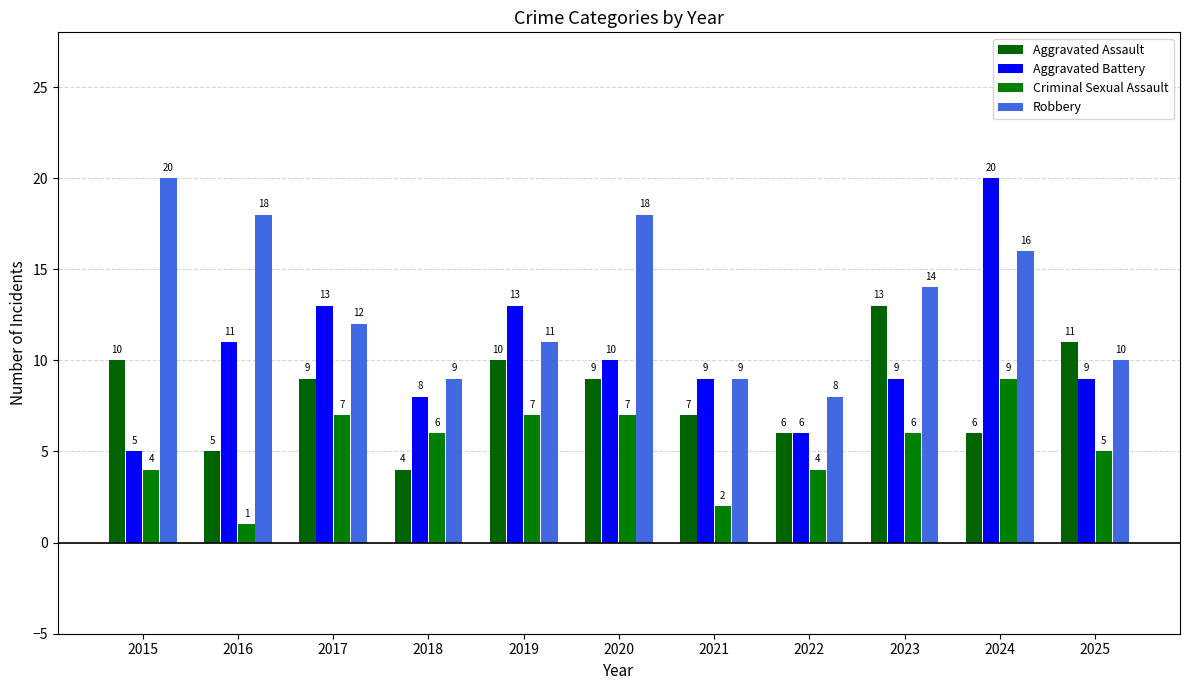

What is the difference between the maximum and minimum values in the Criminal Sexual Assault series?

8